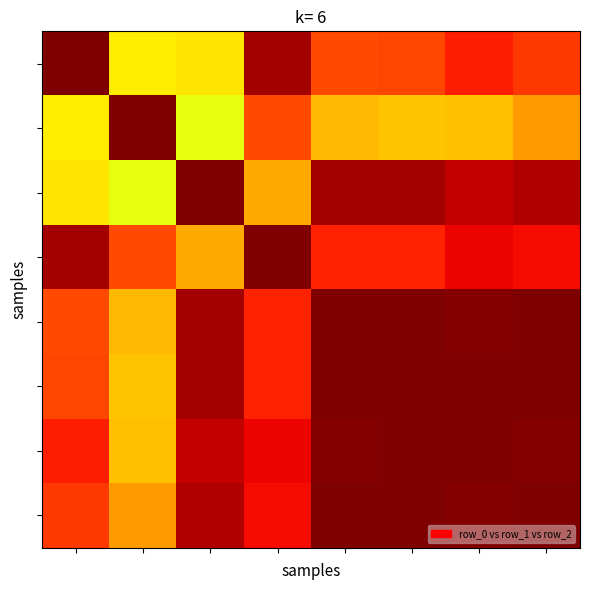

At how many categories does at least one series exceed 0?

8